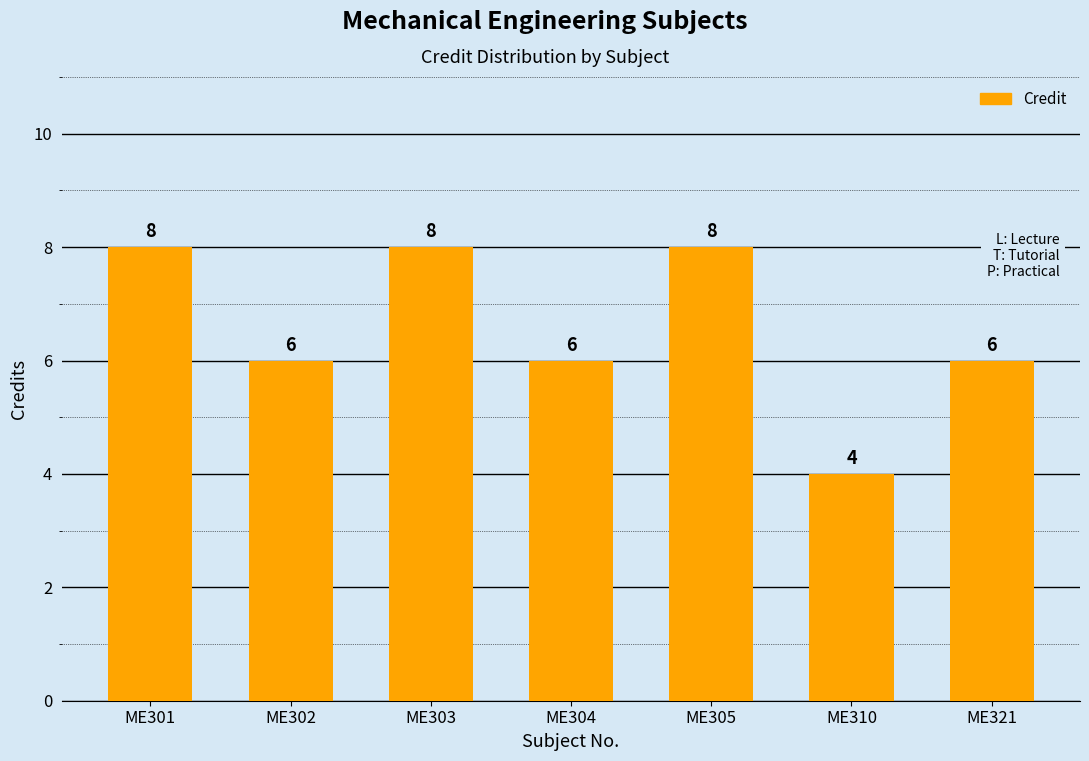

What is the difference between the values at ME301 and ME302?

2